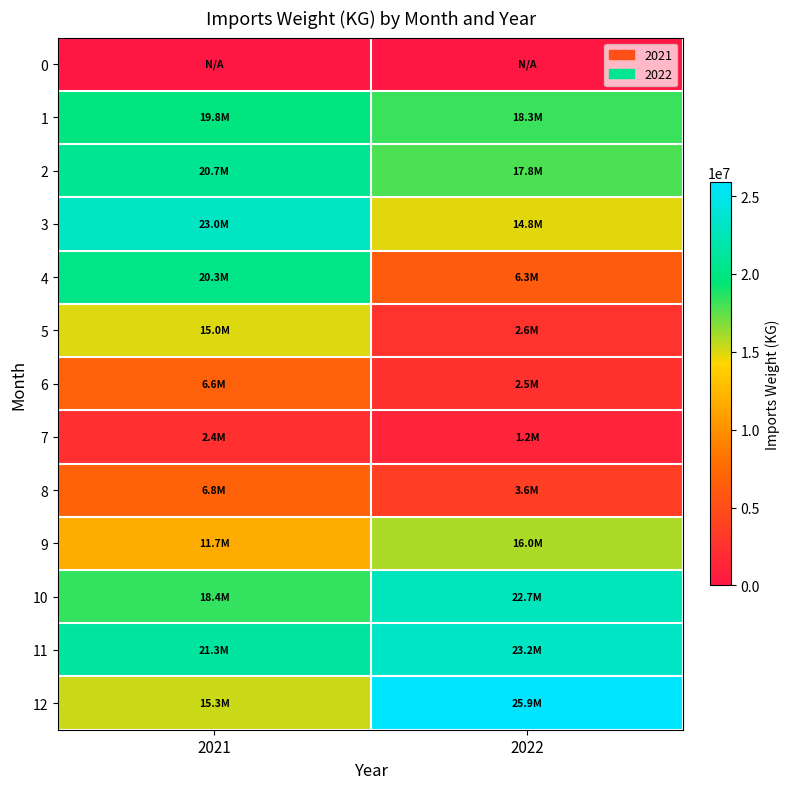

Reading left to right, extract all data points from this chart.

0: 2021=0.0	2022=0.0
1: 2021=19812437.9	2022=18298635.0
2: 2021=20666776.1	2022=17835147.1
3: 2021=23025601.1	2022=14849620.0
4: 2021=20326954.4	2022=6269882.6
5: 2021=14971264.4	2022=2555779.3
6: 2021=6582576.0	2022=2507307.2
7: 2021=2427793.5	2022=1234747.3
8: 2021=6778848.7	2022=3591778.8
9: 2021=11716149.7	2022=15985798.3
10: 2021=18354867.6	2022=22685269.1
11: 2021=21312336.7	2022=23166875.5
12: 2021=15333291.4	2022=25913214.2